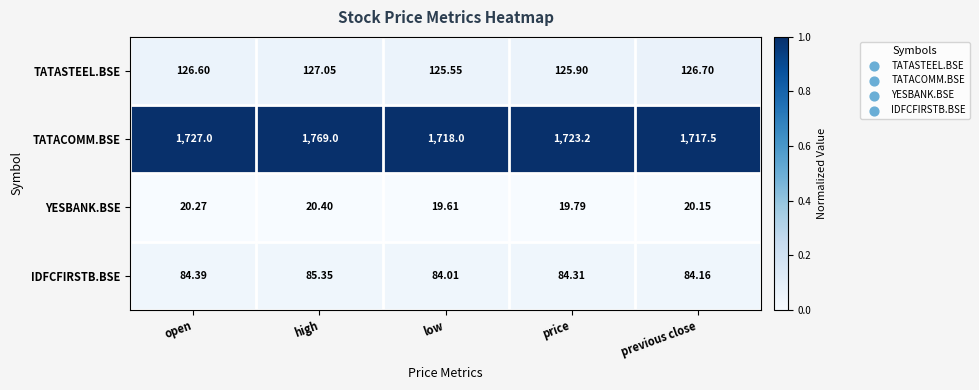

Where is YESBANK.BSE nearest to the value 20?

previous close